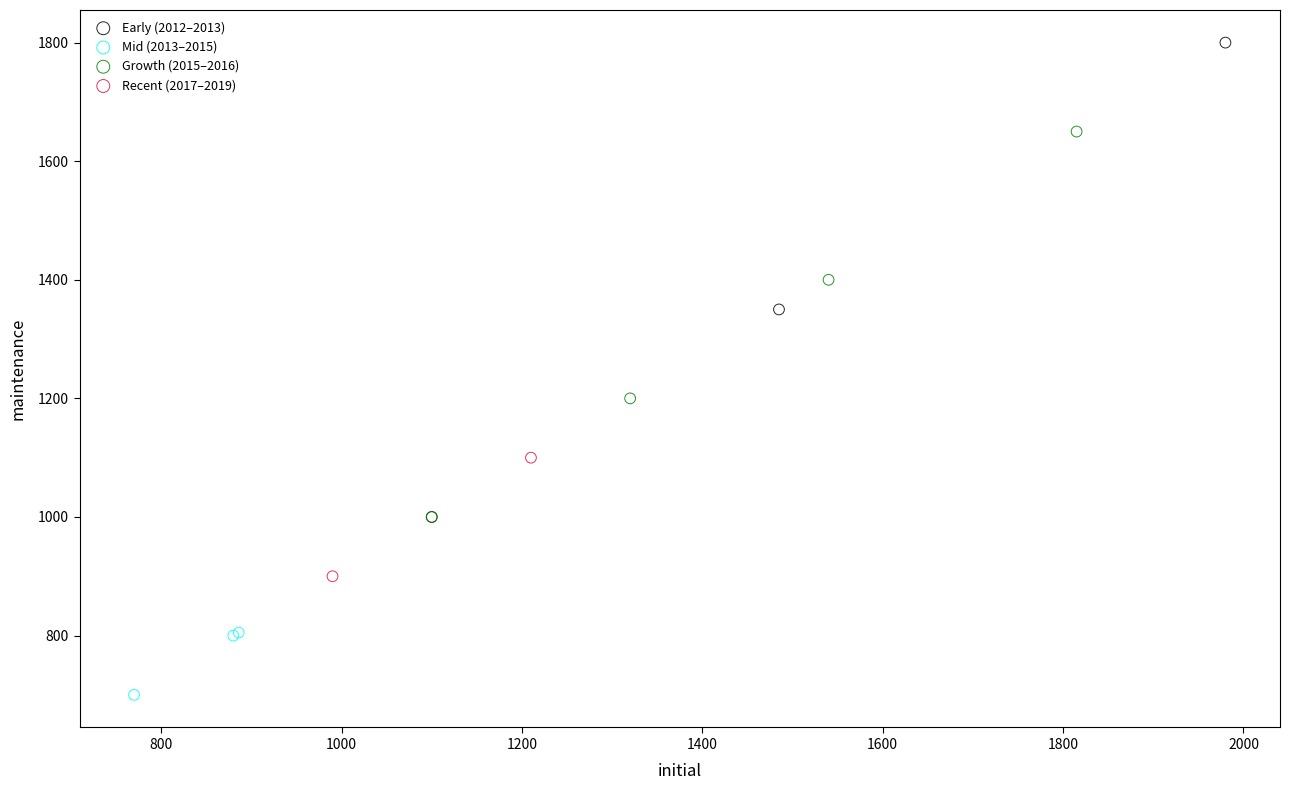

What are all the series names shown in the legend?

Early (2012–2013), Mid (2013–2015), Growth (2015–2016), Recent (2017–2019)